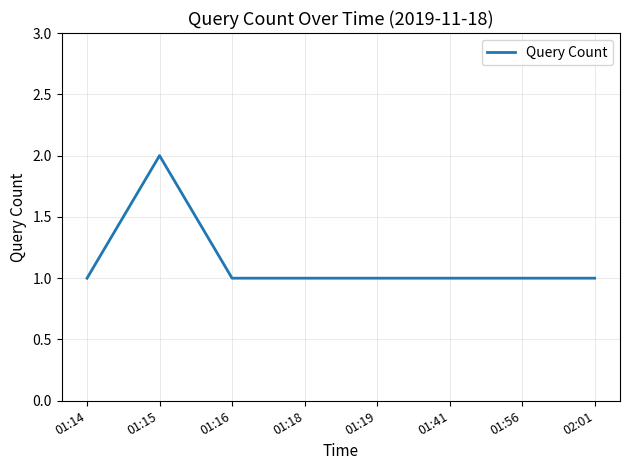

What is the difference between the values at 01:15 and 01:14?

1